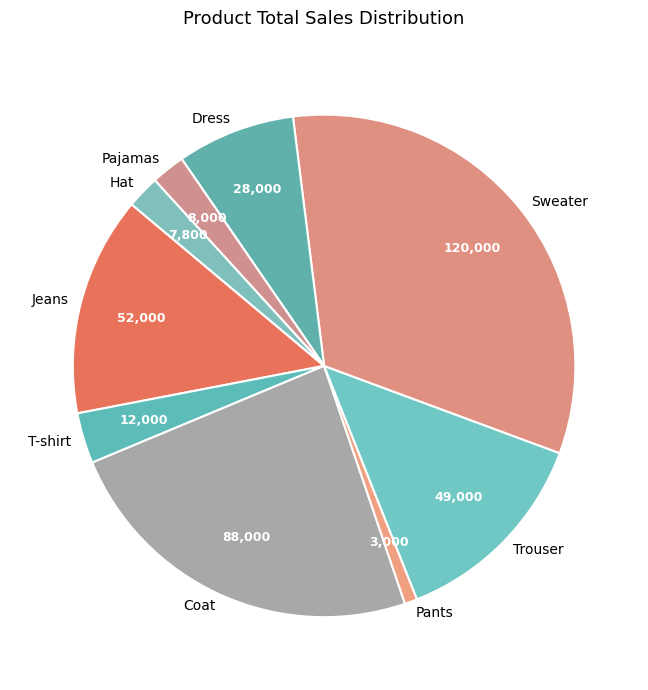

True or false: Trouser accounts for 25% of the total.

False